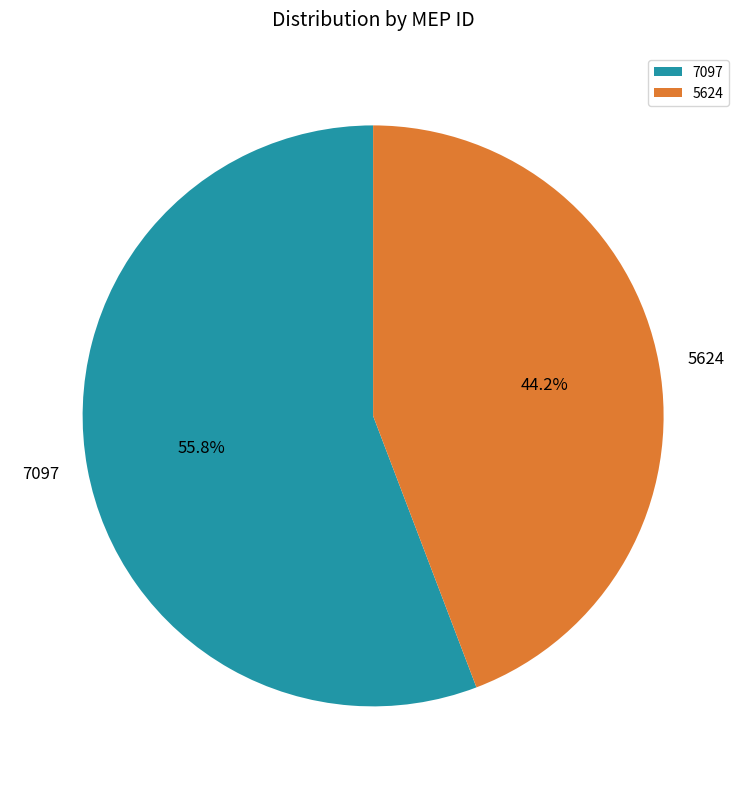

How many segments does this pie chart have?

2